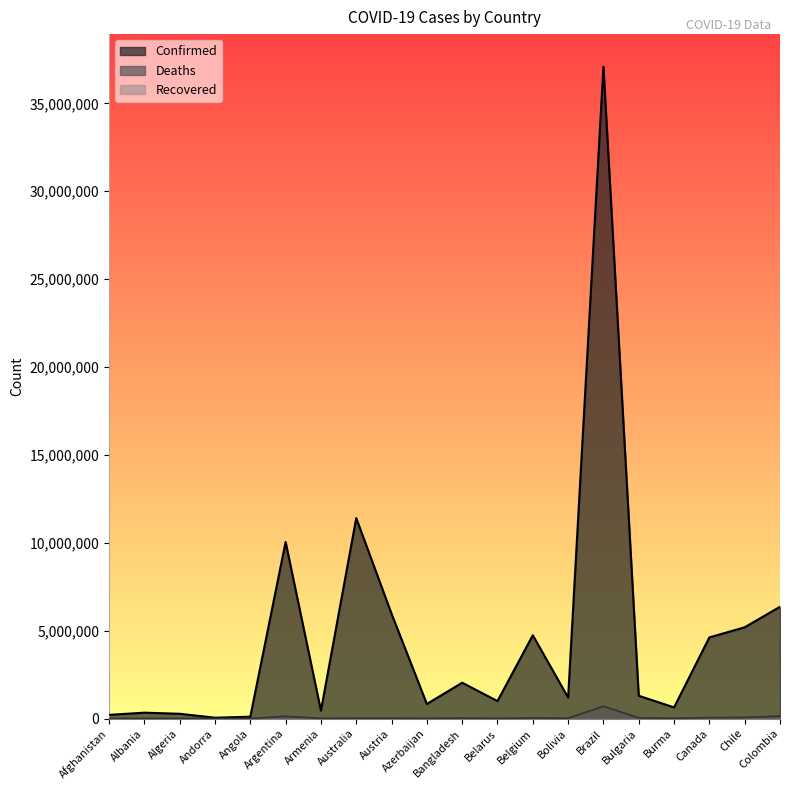

The value of Confirmed at Angola is 65379. True or false?

False